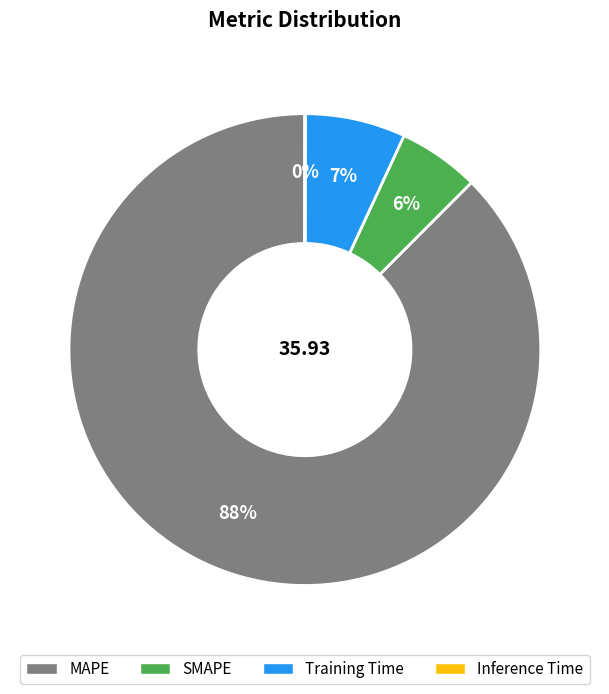

Which category has the biggest portion of the pie?

MAPE